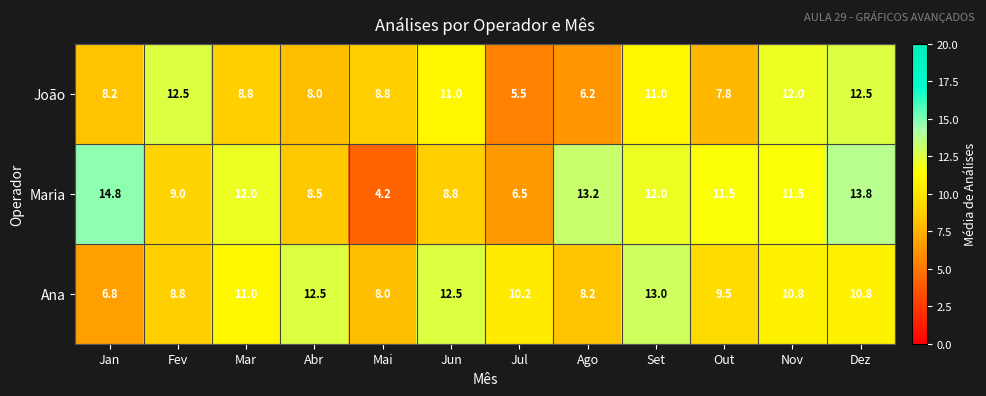

How many categories are shown in the chart?

12